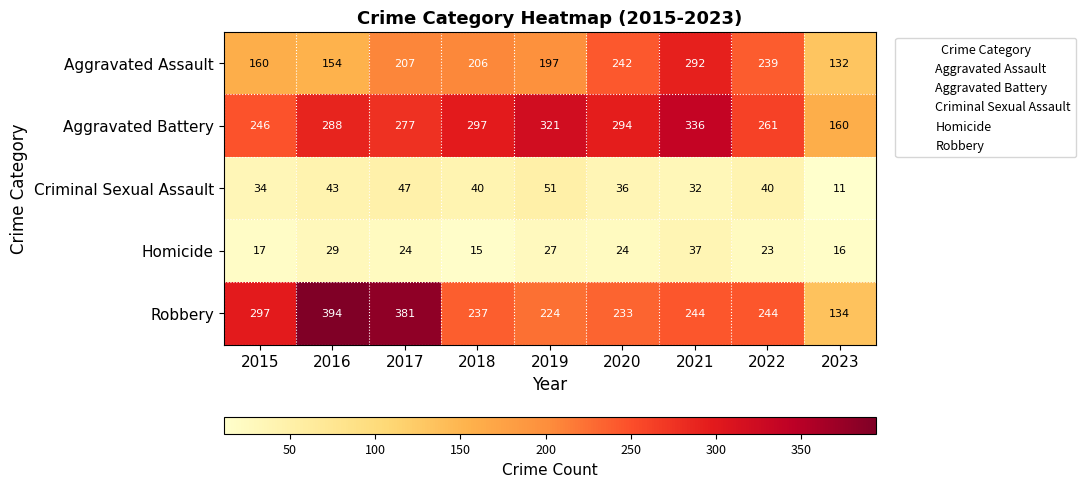

The value of Robbery at 2017 is 381. True or false?

True